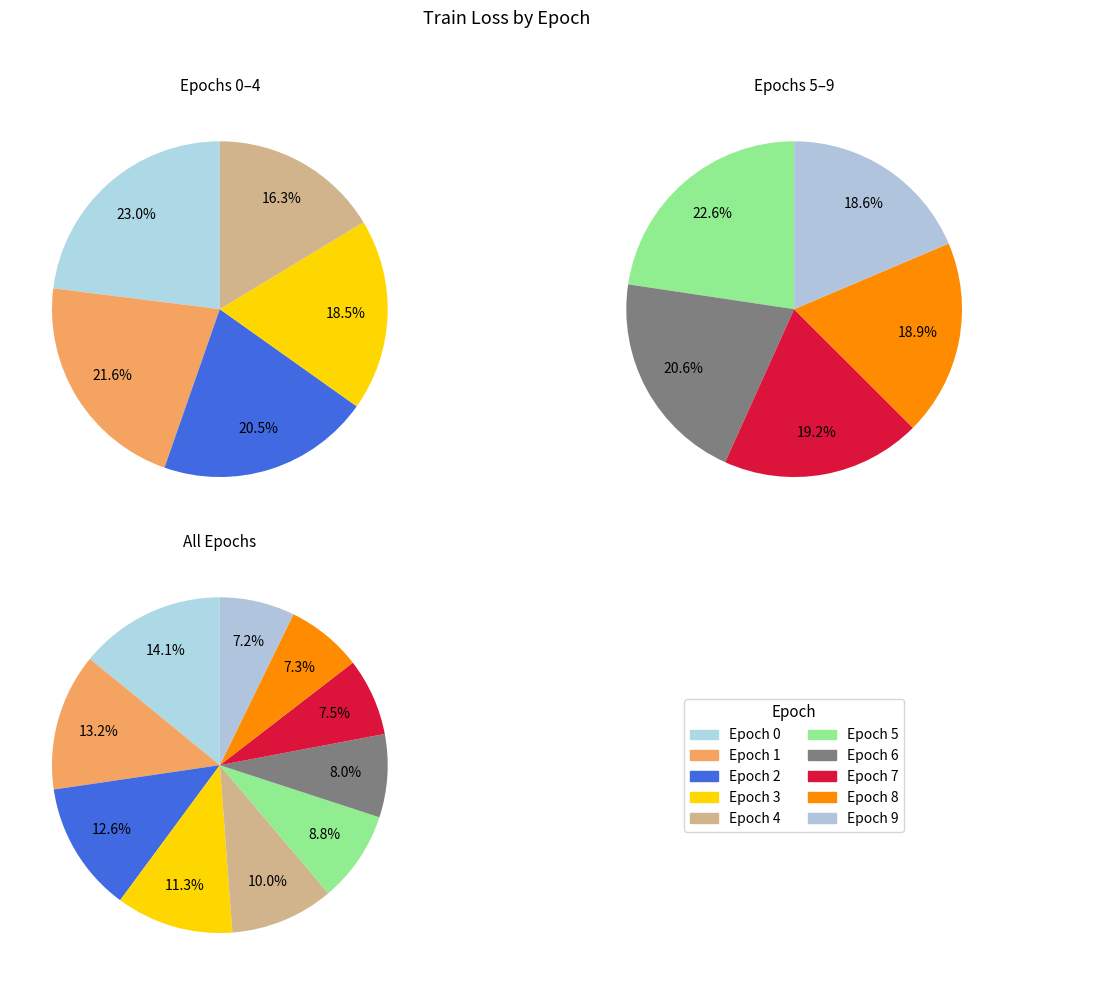

Is it true that 2 is 13% of the pie?

True